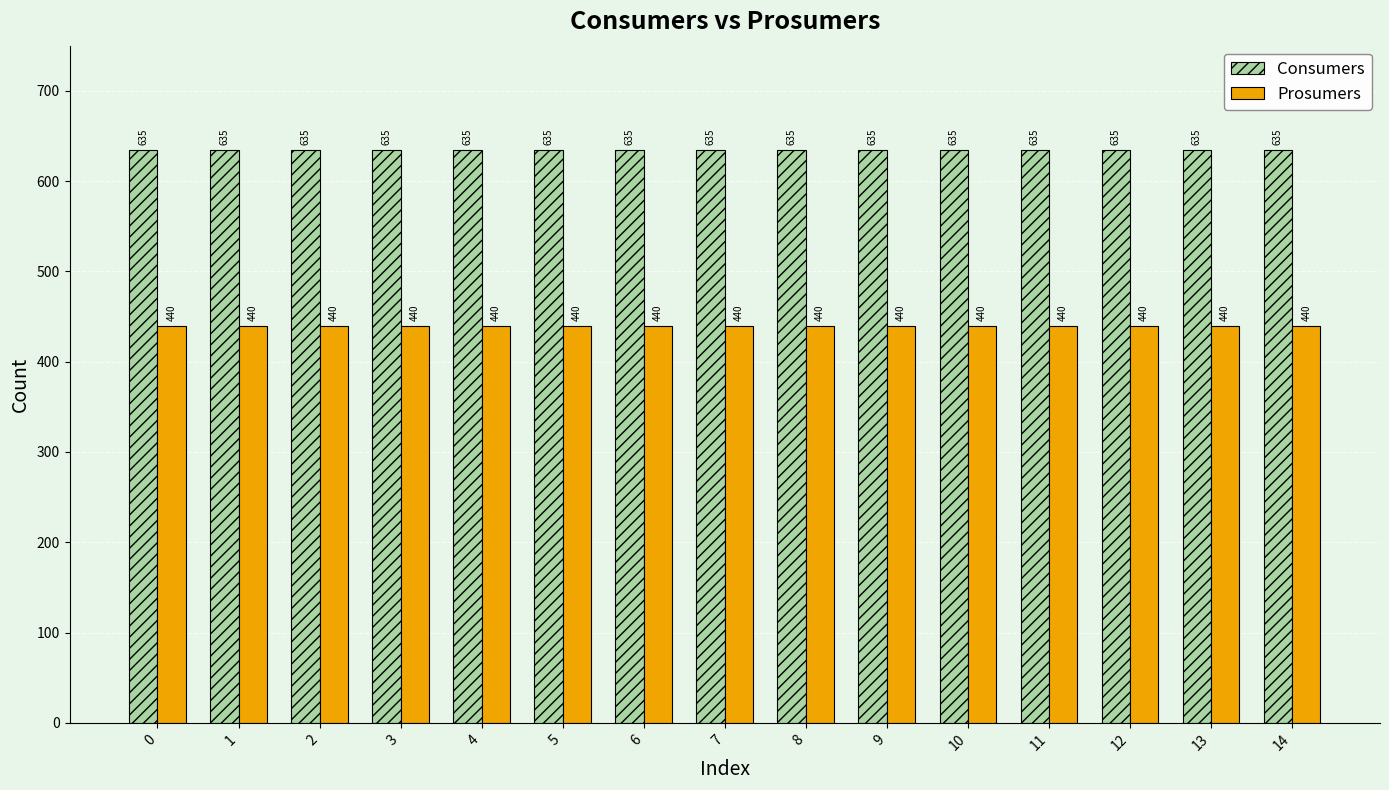

Is the value of Prosumers at 3 greater than the value of Consumers at 12?

No